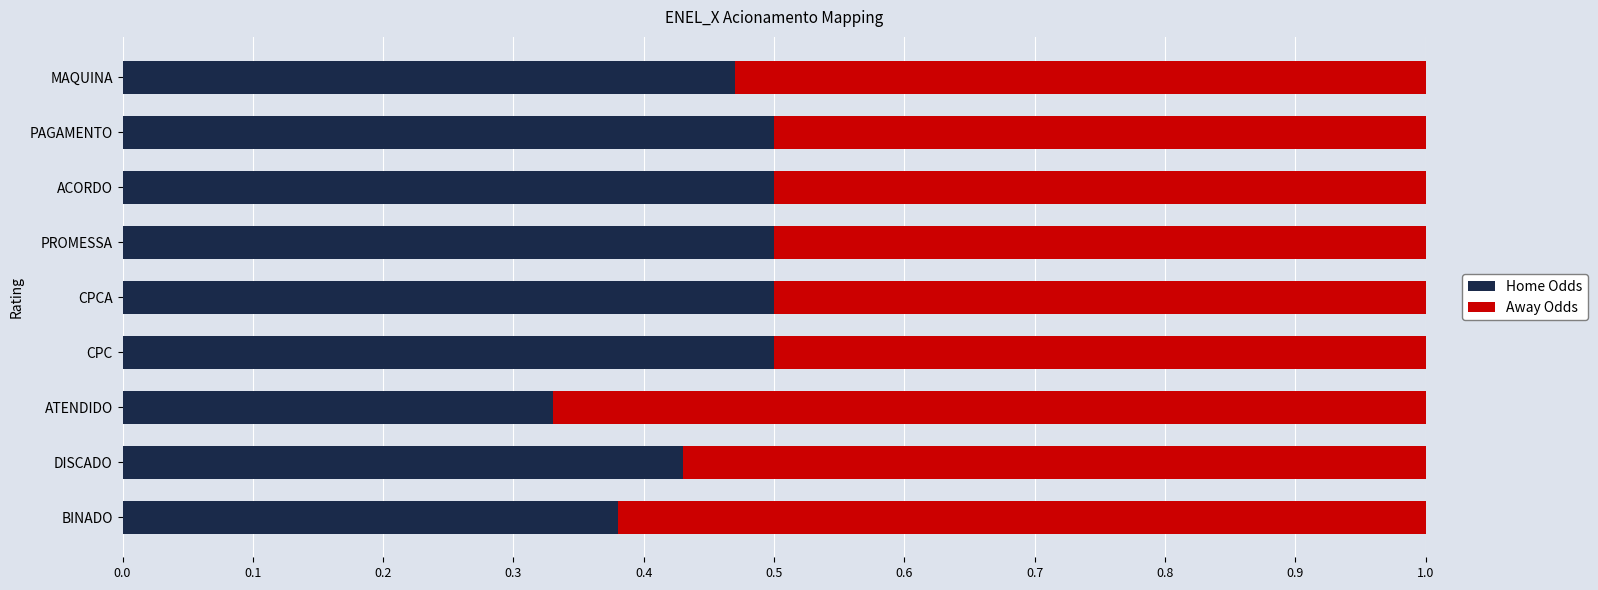

List the series in order of their overall mean, highest first.

Away Odds, Home Odds